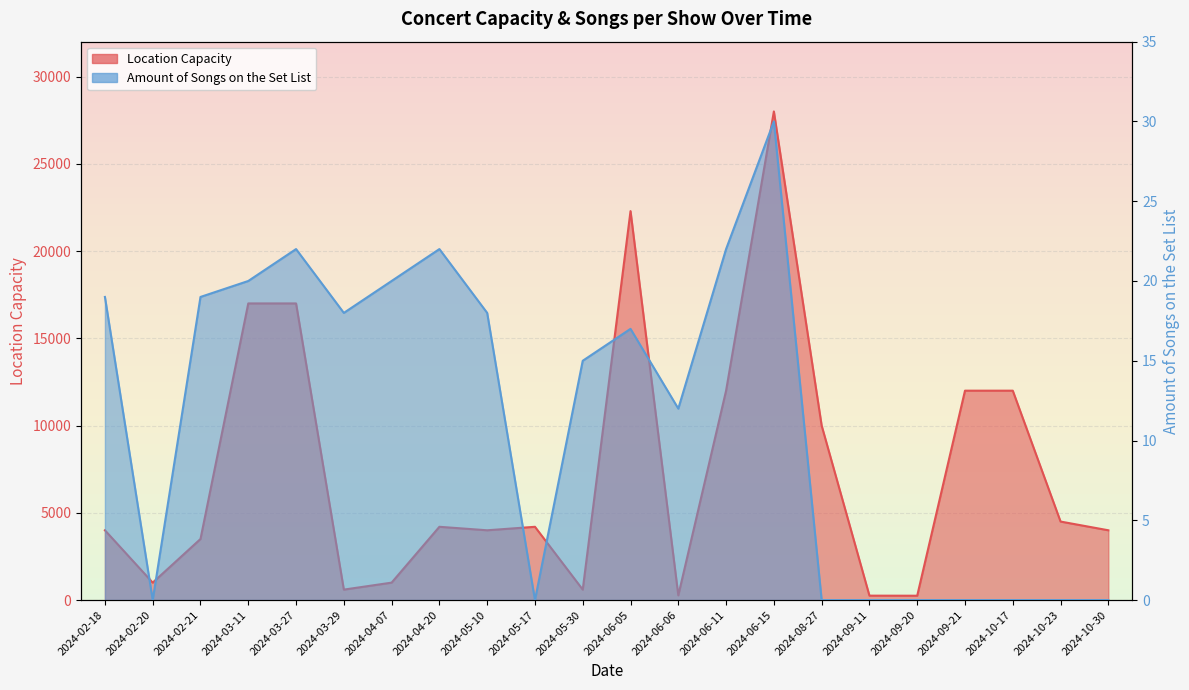

Which category has the highest value across all series?

2024-06-15